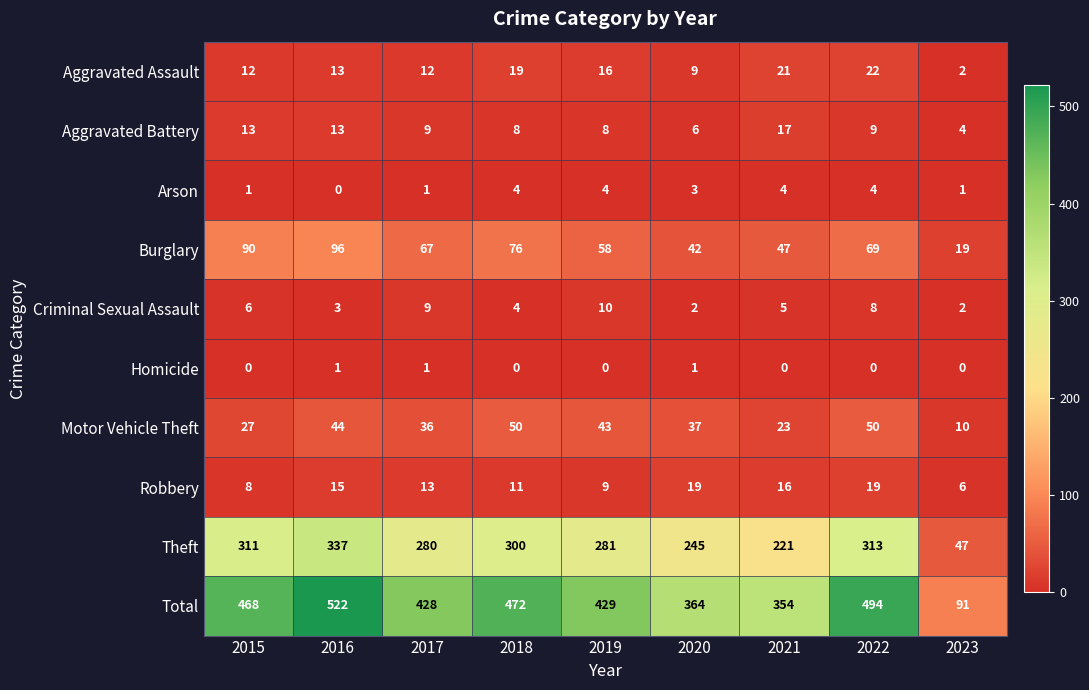

Which series has the largest range (max minus min)?

Total